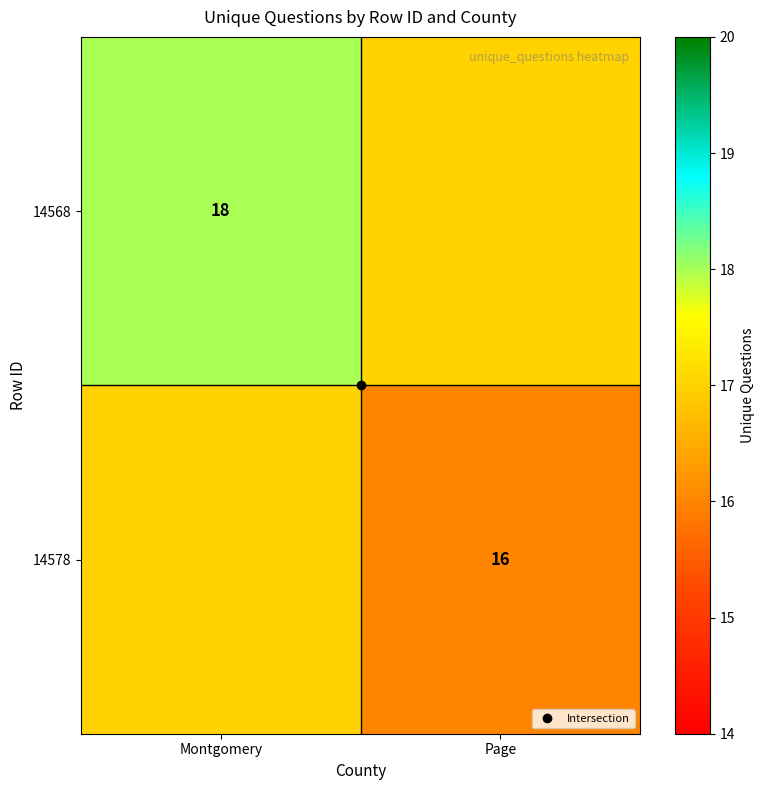

Which series has the largest total across all categories?

14568